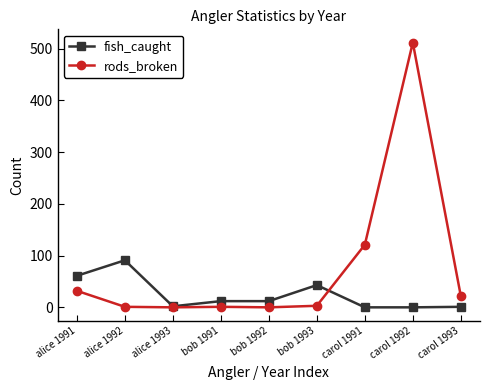

At which category does the chart reach its peak across all series?

carol 1992